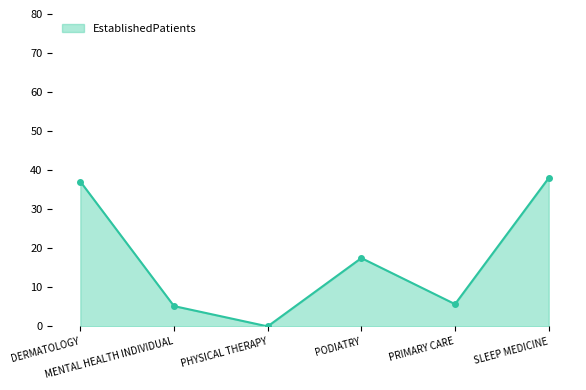

What is the change in value from PODIATRY to SLEEP MEDICINE?

+20.5